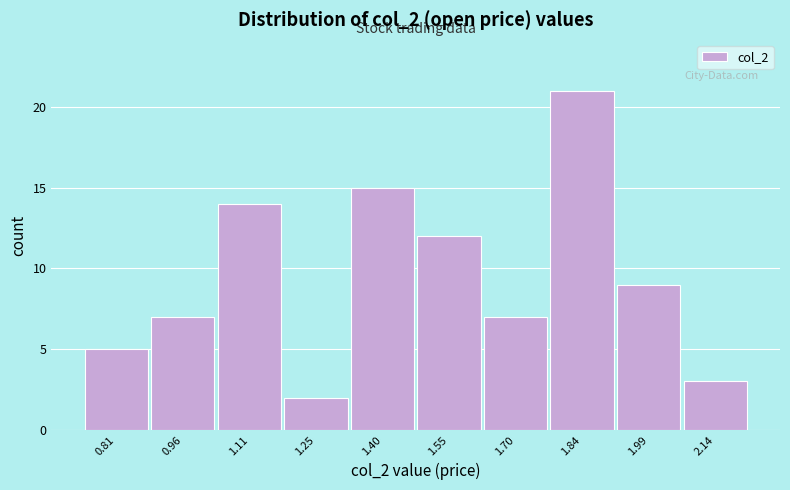

Reading left to right, list every bar in this chart as the range it spans on the x-axis followed by its height. Neither the bar edges nor the heights are printed on the chart, so give them approximately, as read against the axes.

0.74 to 0.88: 5
0.88 to 1.04: 7
1.04 to 1.18: 14
1.18 to 1.32: 2
1.32 to 1.48: 15
1.48 to 1.62: 12
1.62 to 1.76: 7
1.76 to 1.92: 21
1.92 to 2.06: 9
2.06 to 2.22: 3